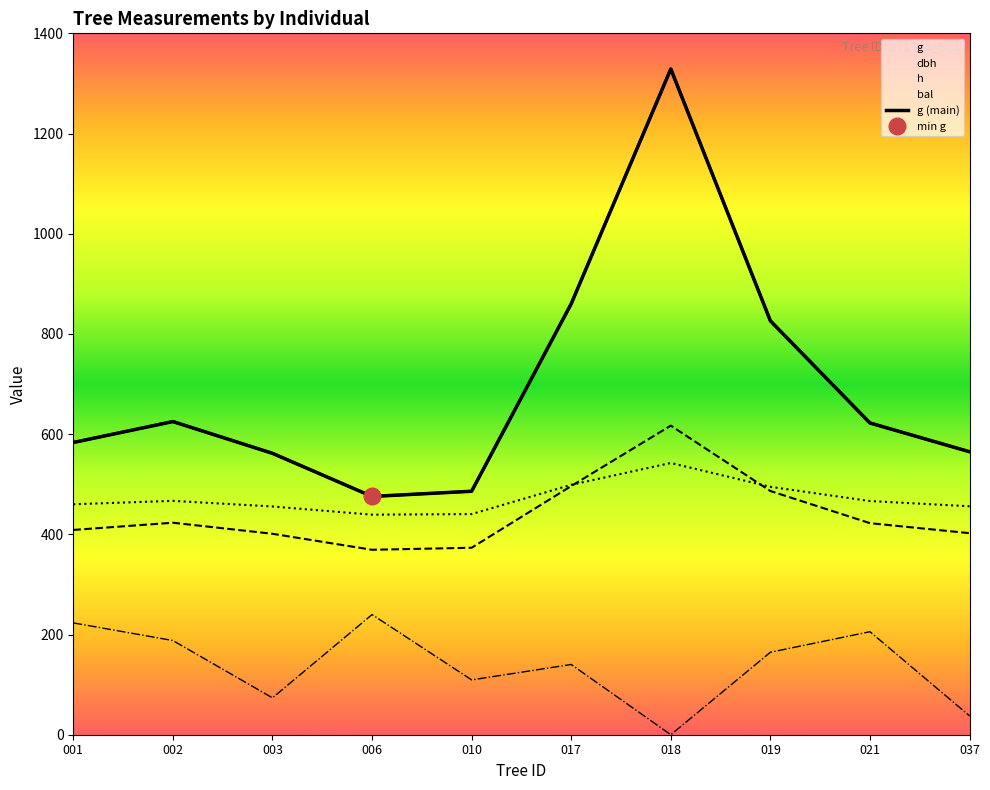

In bal, how many points are higher than both neighbors (excluding endpoints)?

3